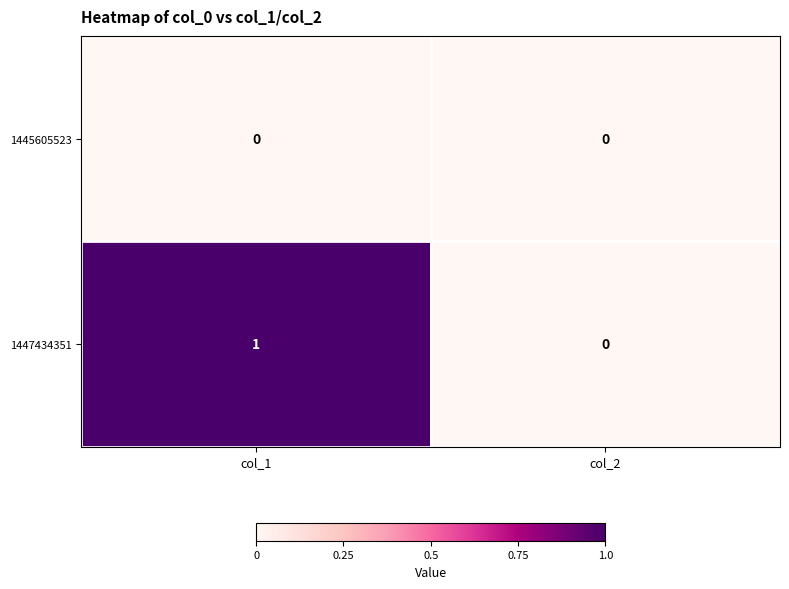

List the series in order of their peak value, highest first.

1447434351, 1445605523